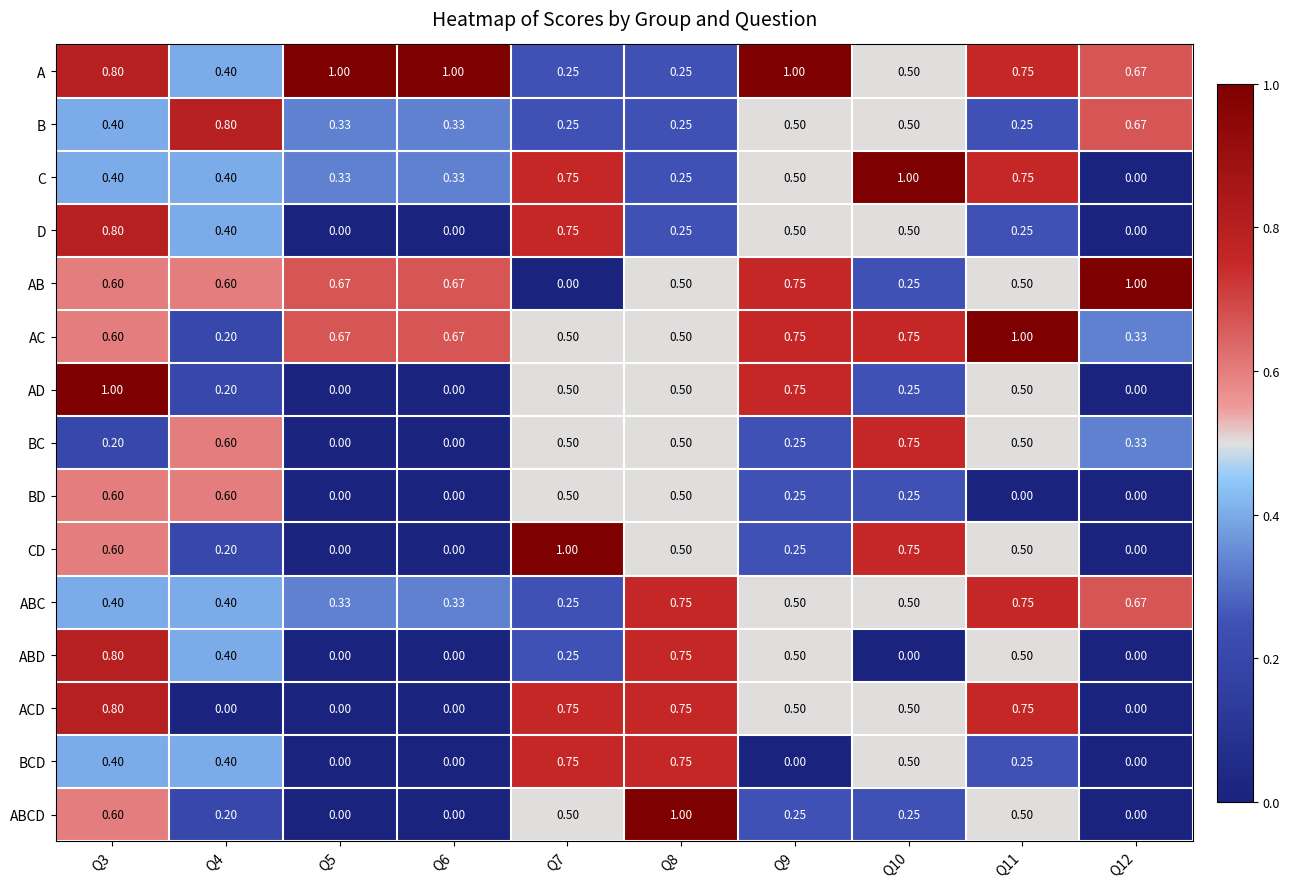

Count the number of data series in this chart.

15